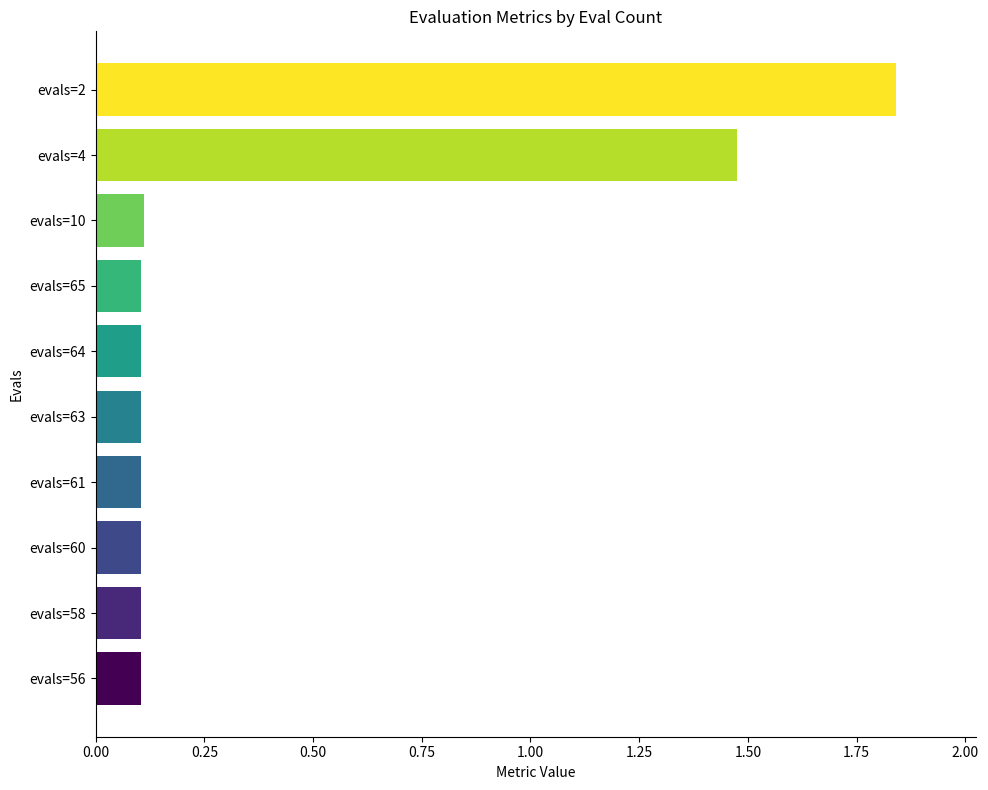

What is the average value?

0.4